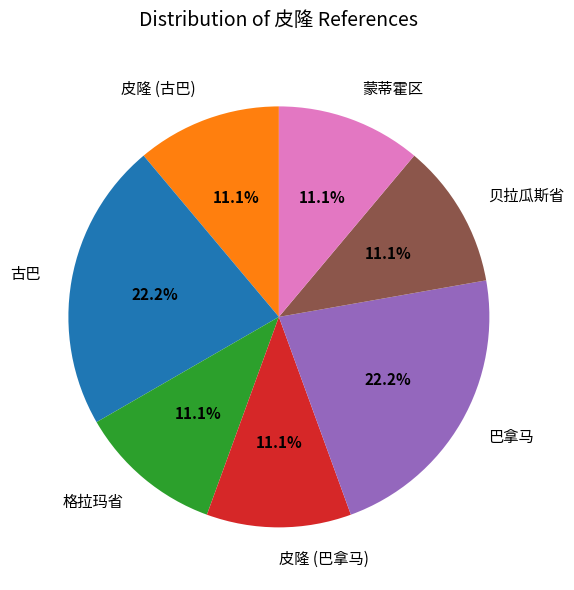

True or false: 古巴 accounts for 22% of the total.

True